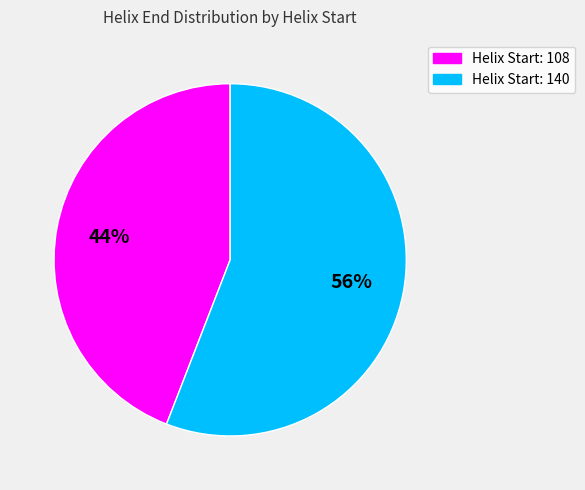

Which category has the smallest portion of the pie?

Helix Start: 108